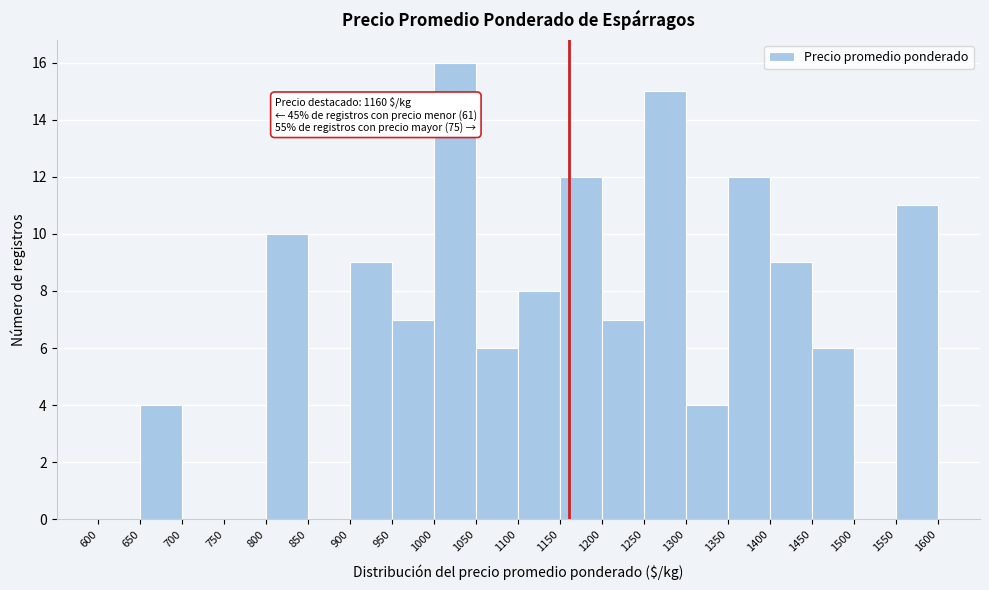

Over which range of the x-axis is the bar tallest?

1000 to 1050